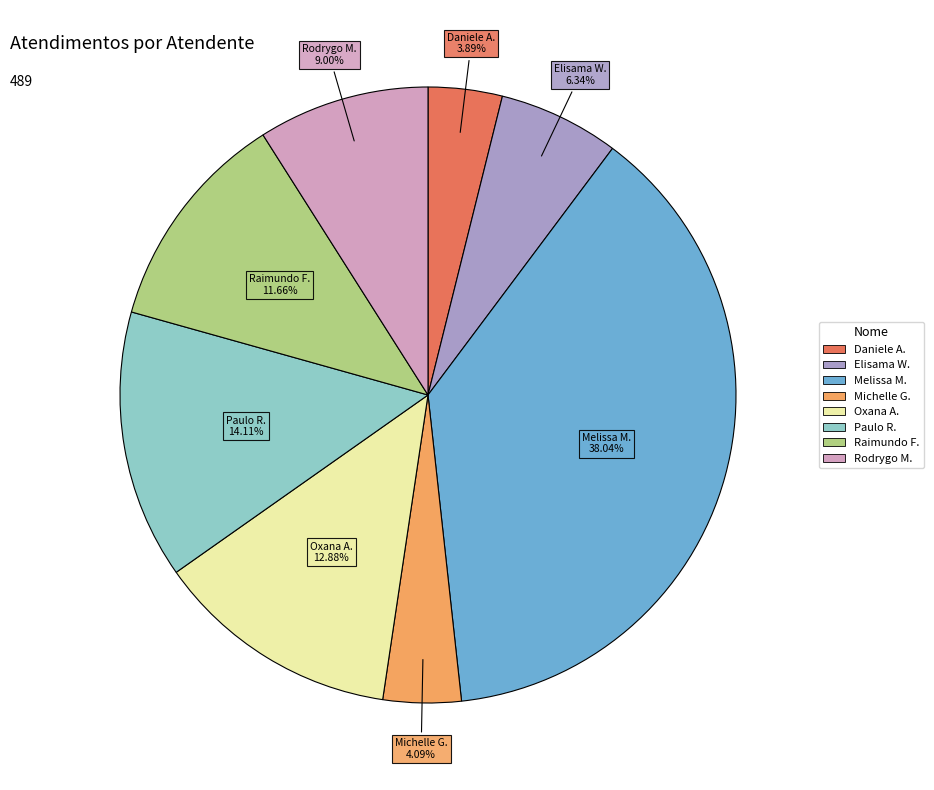

Is there a majority slice in this chart?

No